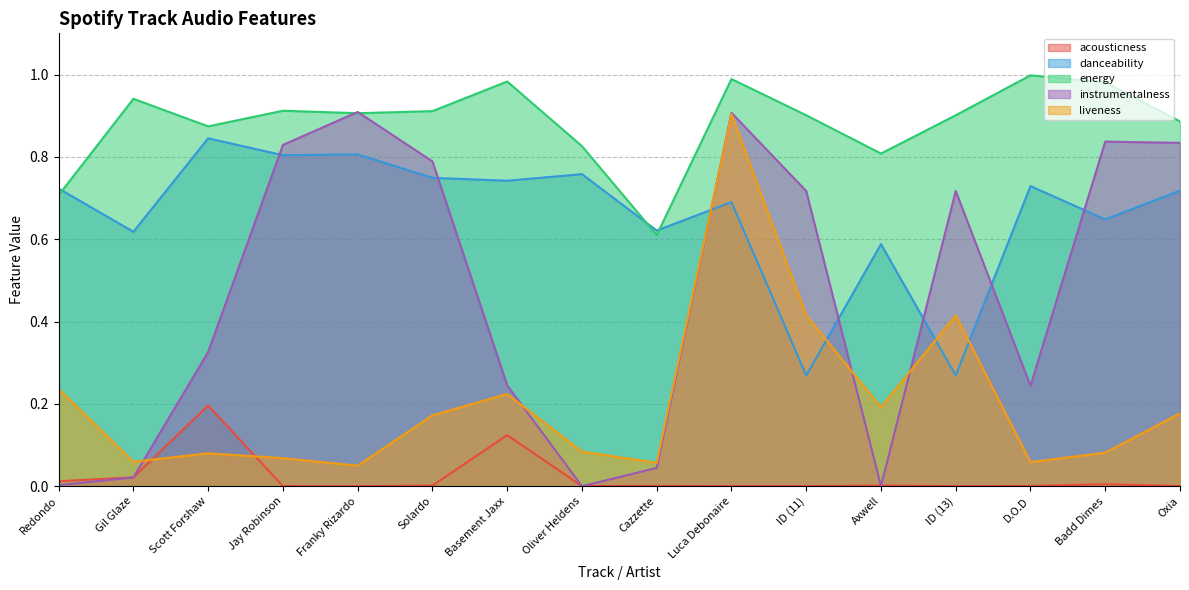

Rank the series at Axwell from lowest to highest value.

instrumentalness, acousticness, liveness, danceability, energy